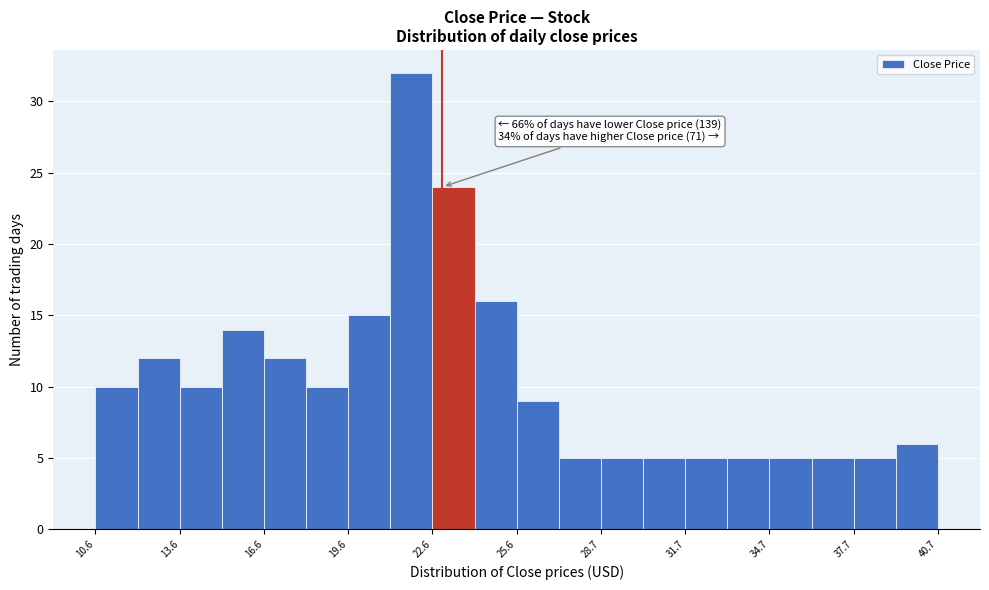

Read against the x-axis, roughly where is the centre of the tallest bar?

22.0